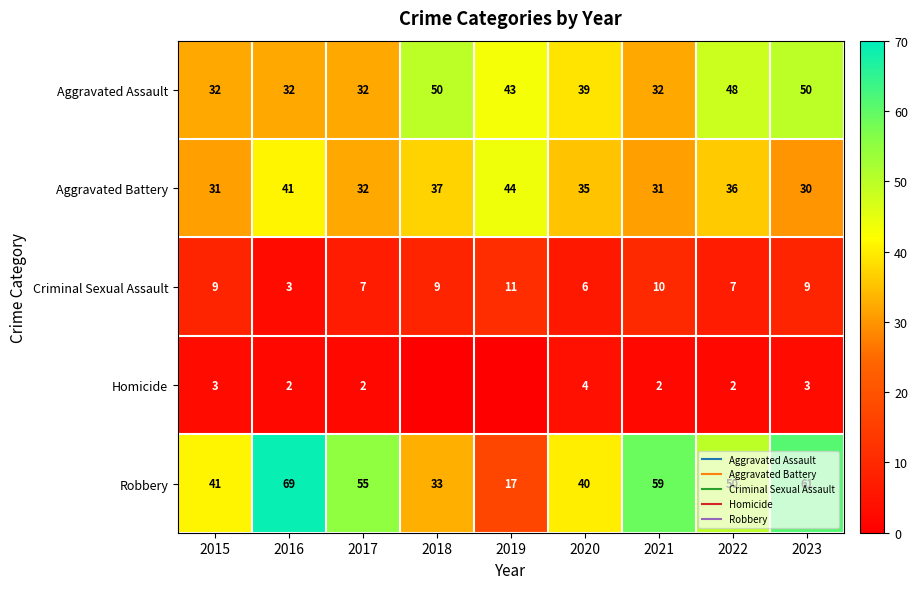

Read the Criminal Sexual Assault value at 2022.

7